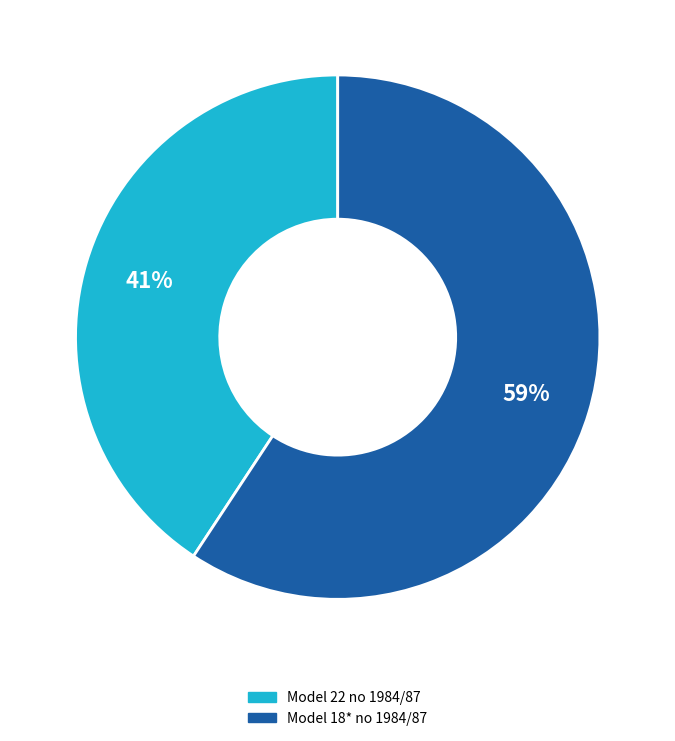

To the nearest percent, what is the average slice percentage?

50%